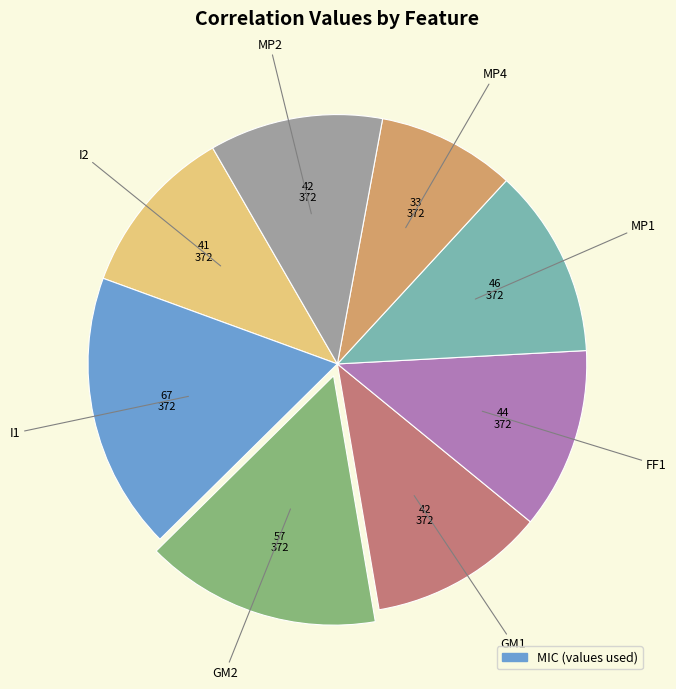

Is there any slice that represents more than half of the pie?

No